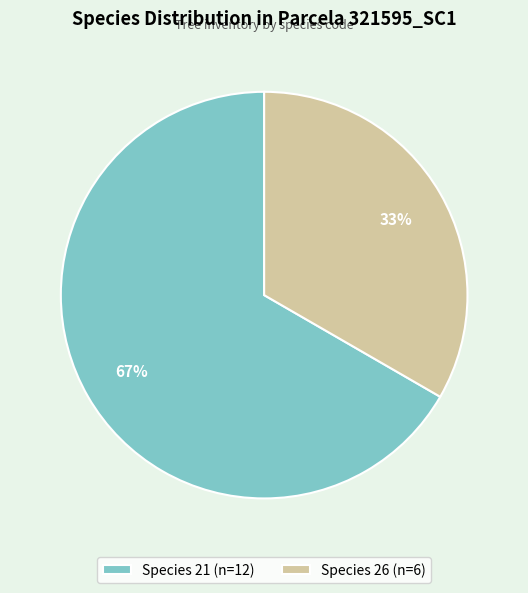

Which category has the smallest portion of the pie?

Species 26 (n=6)